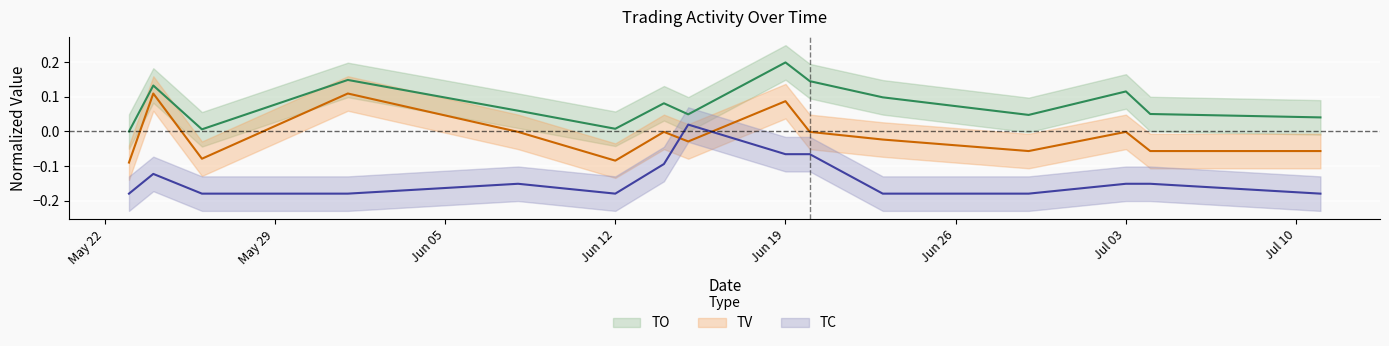

What are all the series names shown in the legend?

TO, TV, TC